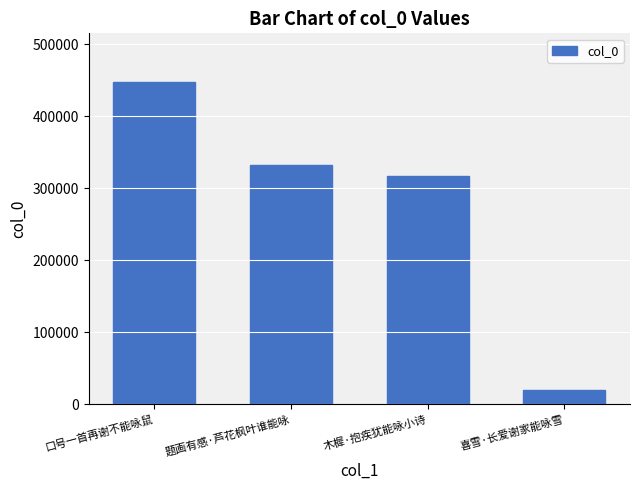

True or false: the data shows 526611 at 题画有感·芦花枫叶谁能咏.

False